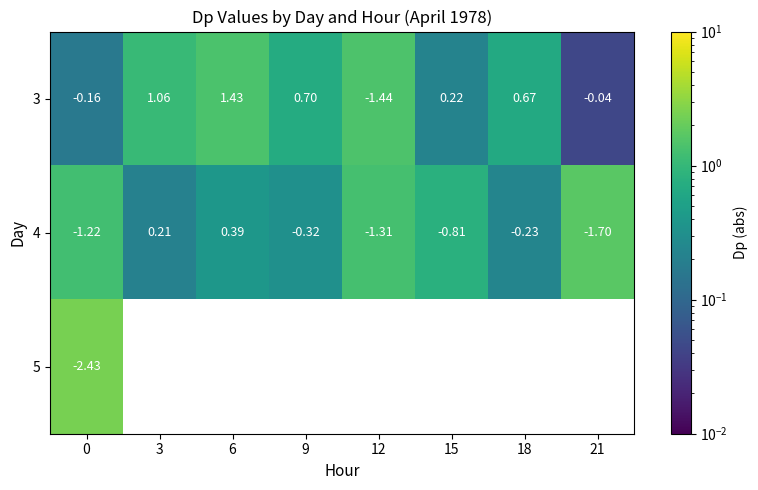

Between 0 and 15, which is larger?

15